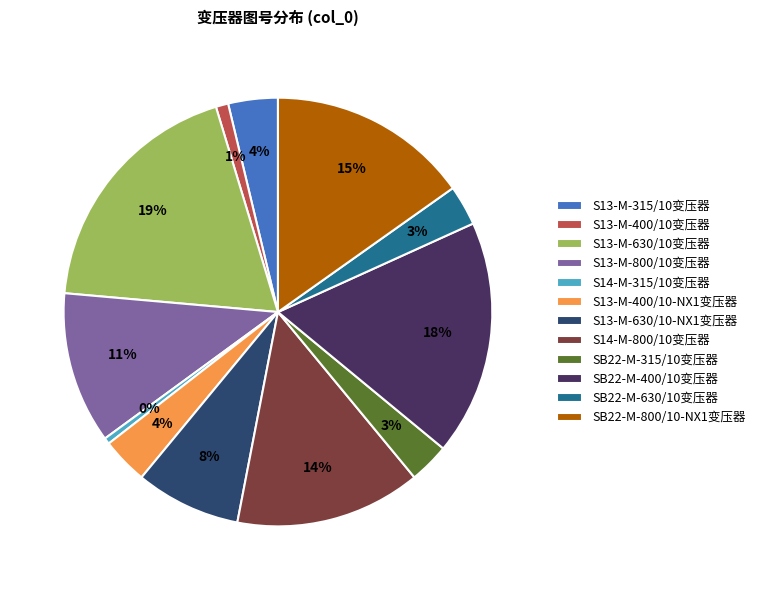

To the nearest percent, what is the combined percentage of SB22-M-630/10变压器 and SB22-M-400/10变压器?

21%